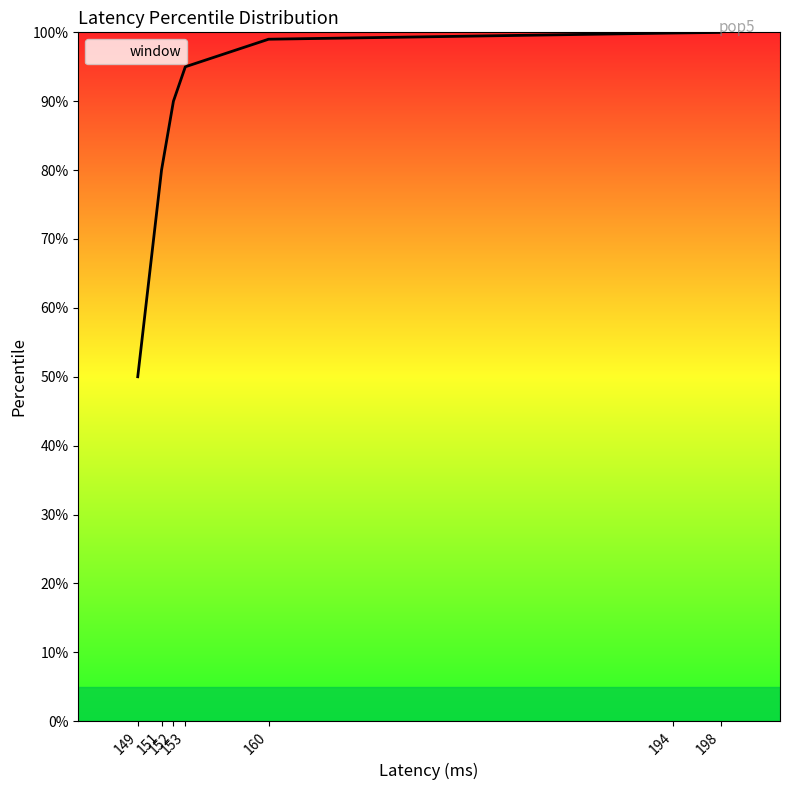

The chart shows a value of 50.0 at 149. True or false?

True